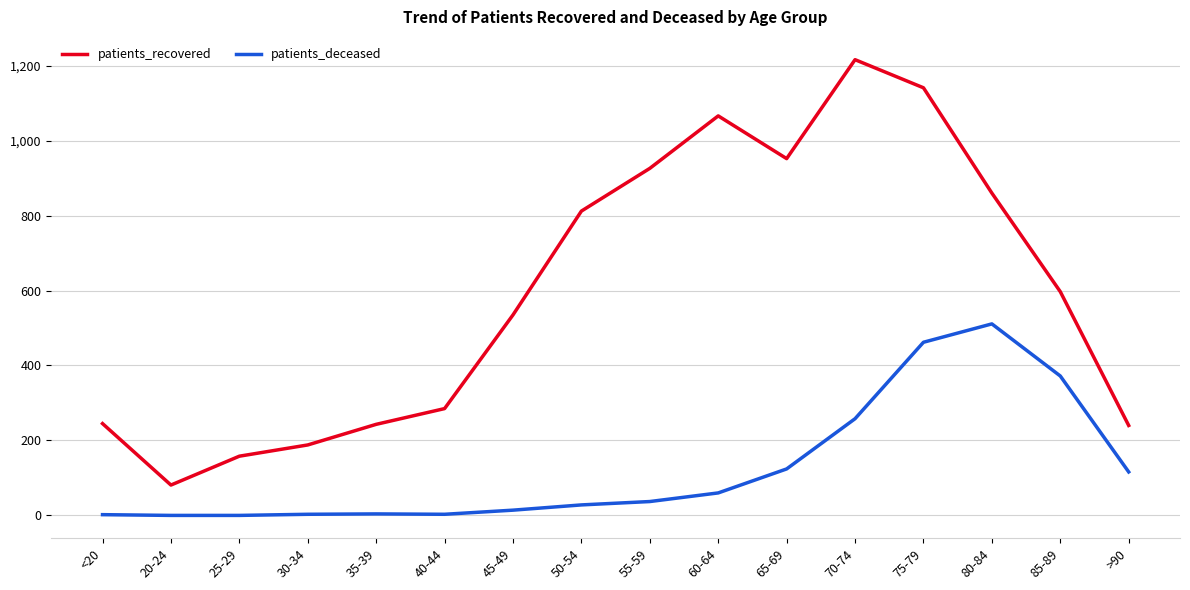

At which label does patients_recovered reach its minimum?

20-24